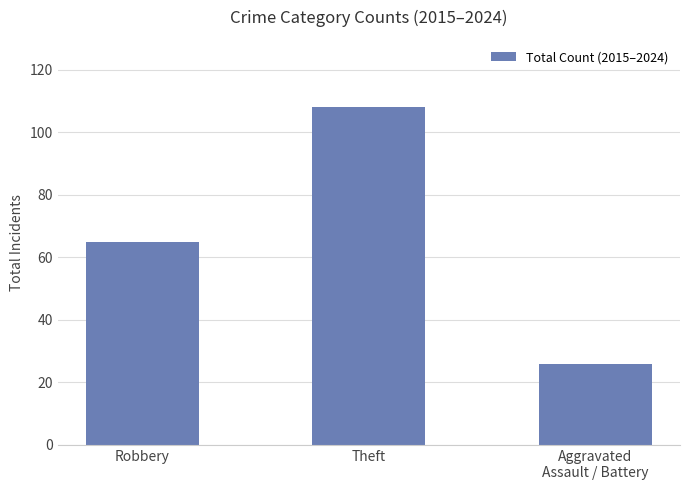

What is the sum of the values at Robbery and Theft?

173